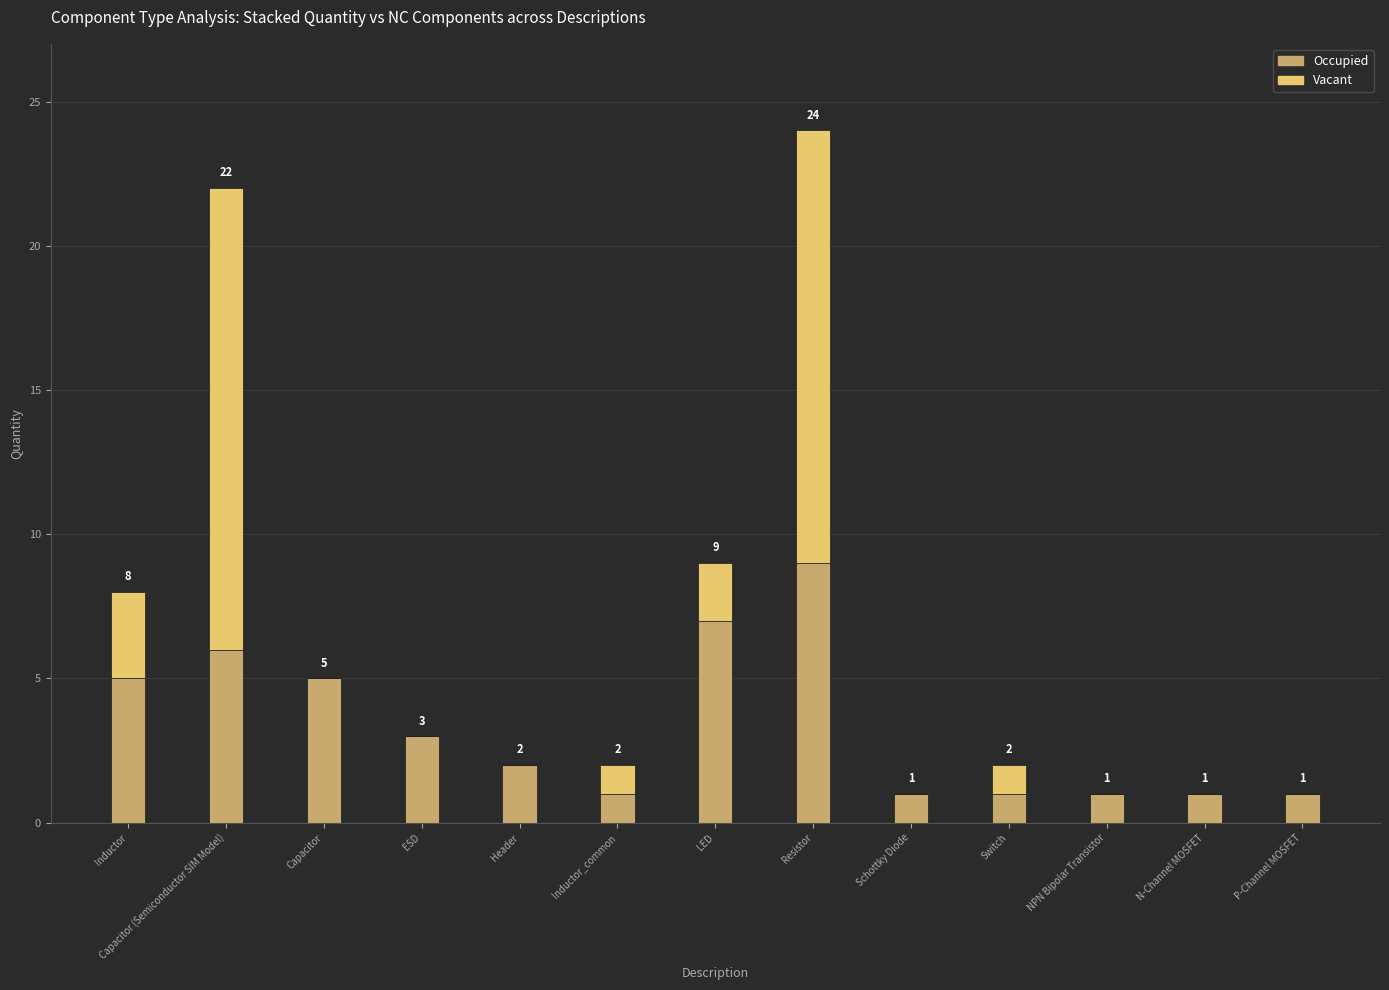

Where does the Occupied series first go above 2?

Inductor